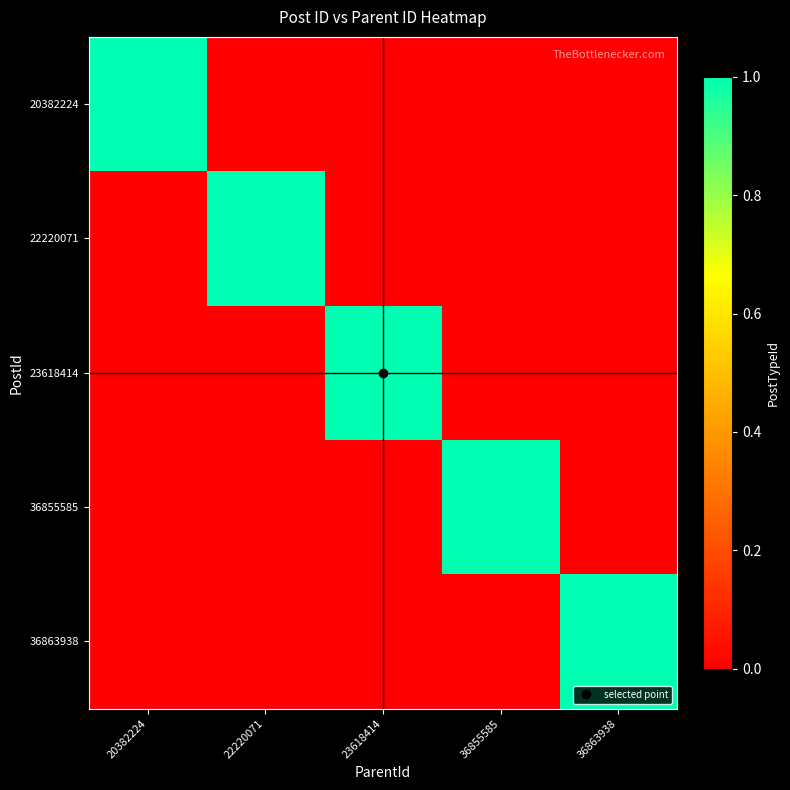

Reading right to left, transcribe all the data shown in this chart.

20382224: 36863938=0	36855585=0	23618414=0	22220071=0	20382224=1
22220071: 36863938=0	36855585=0	23618414=0	22220071=1	20382224=0
23618414: 36863938=0	36855585=0	23618414=1	22220071=0	20382224=0
36855585: 36863938=0	36855585=1	23618414=0	22220071=0	20382224=0
36863938: 36863938=1	36855585=0	23618414=0	22220071=0	20382224=0